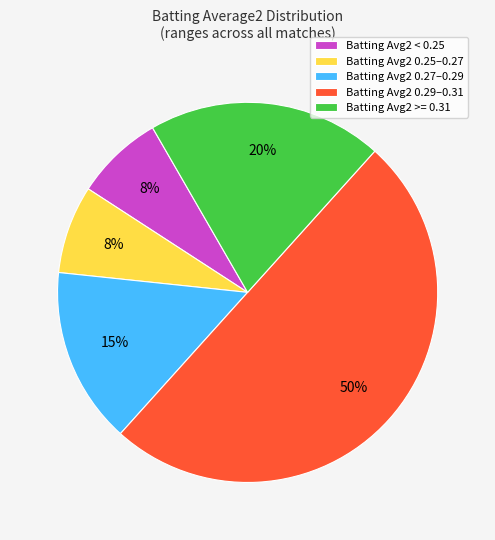

To the nearest percent, what percentage of the pie is Batting Avg2 0.27–0.29?

15%